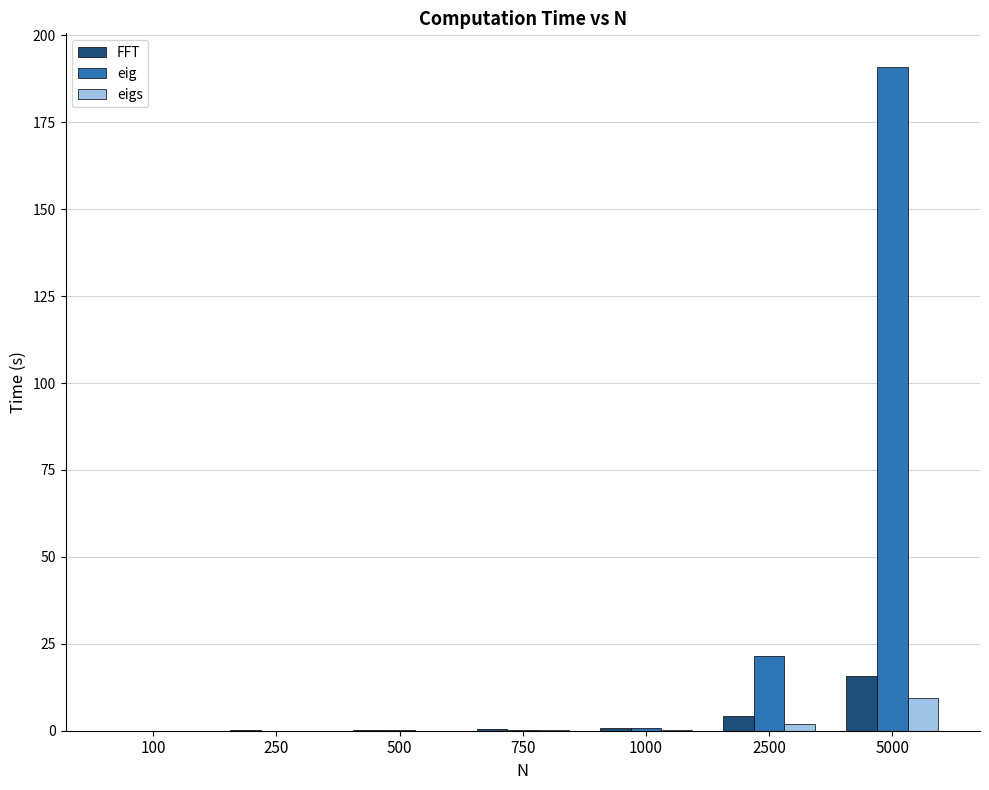

Which category has the highest value in the eig series?

5000